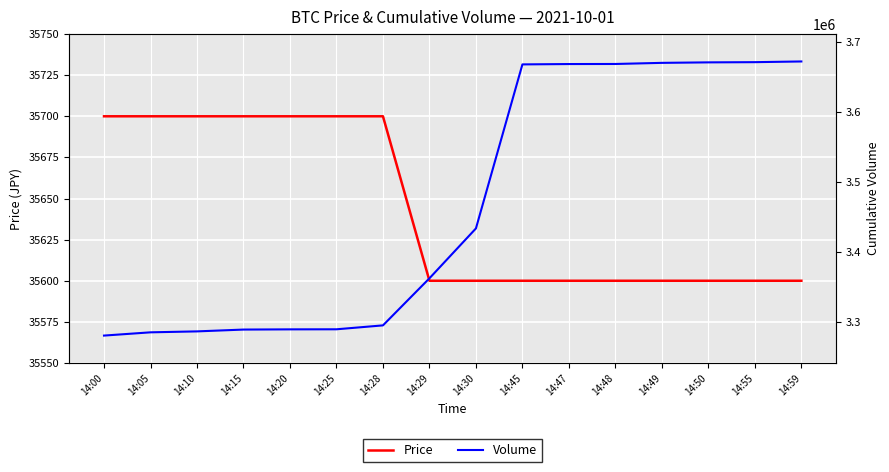

Is this an area chart (filled region under the line)?

No